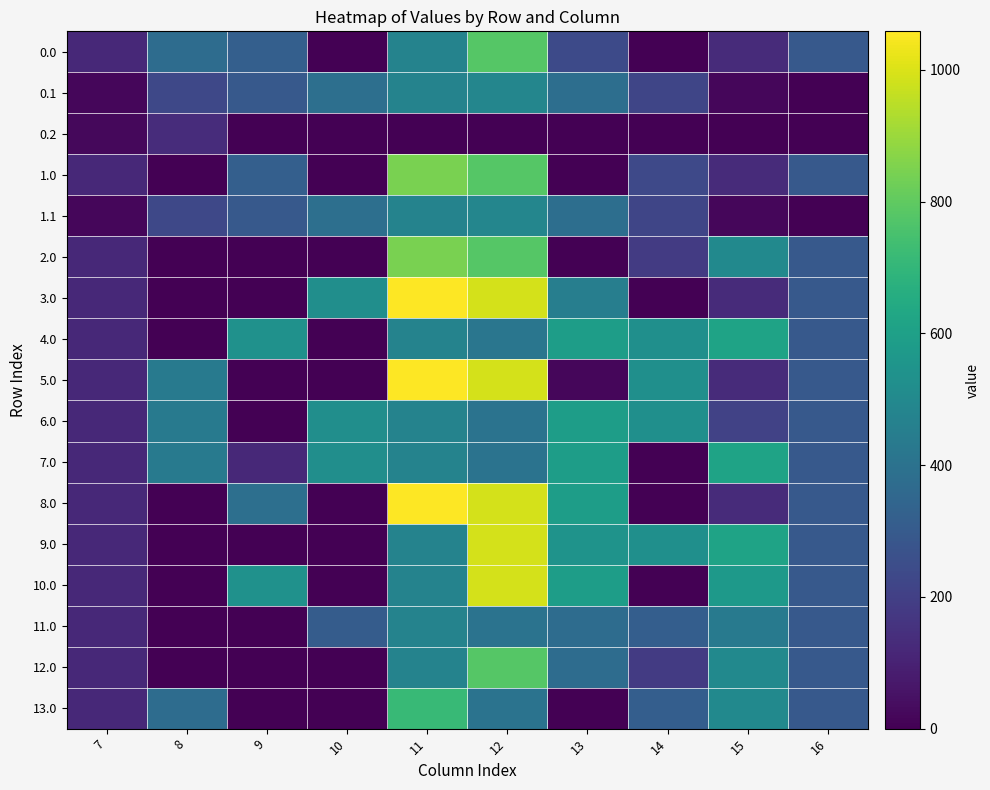

Count the number of data series in this chart.

17